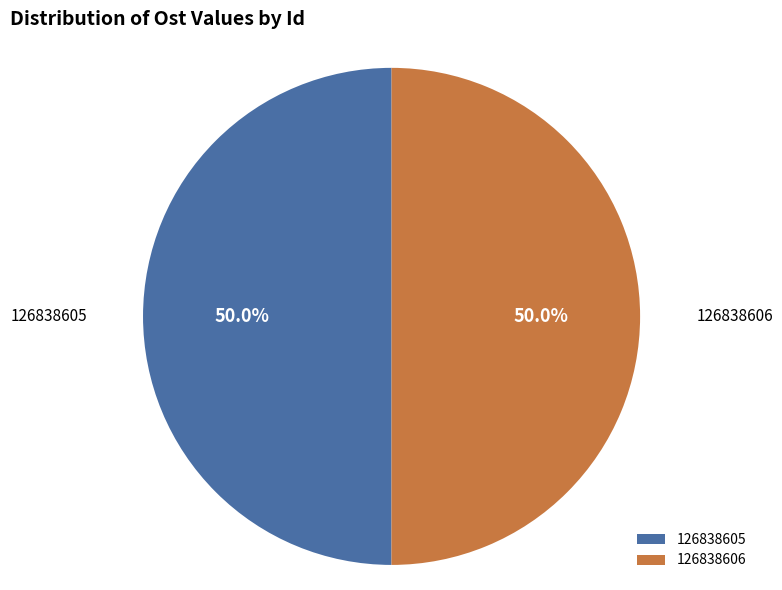

Combined, do 126838606 and 126838605 account for over 50%?

Yes